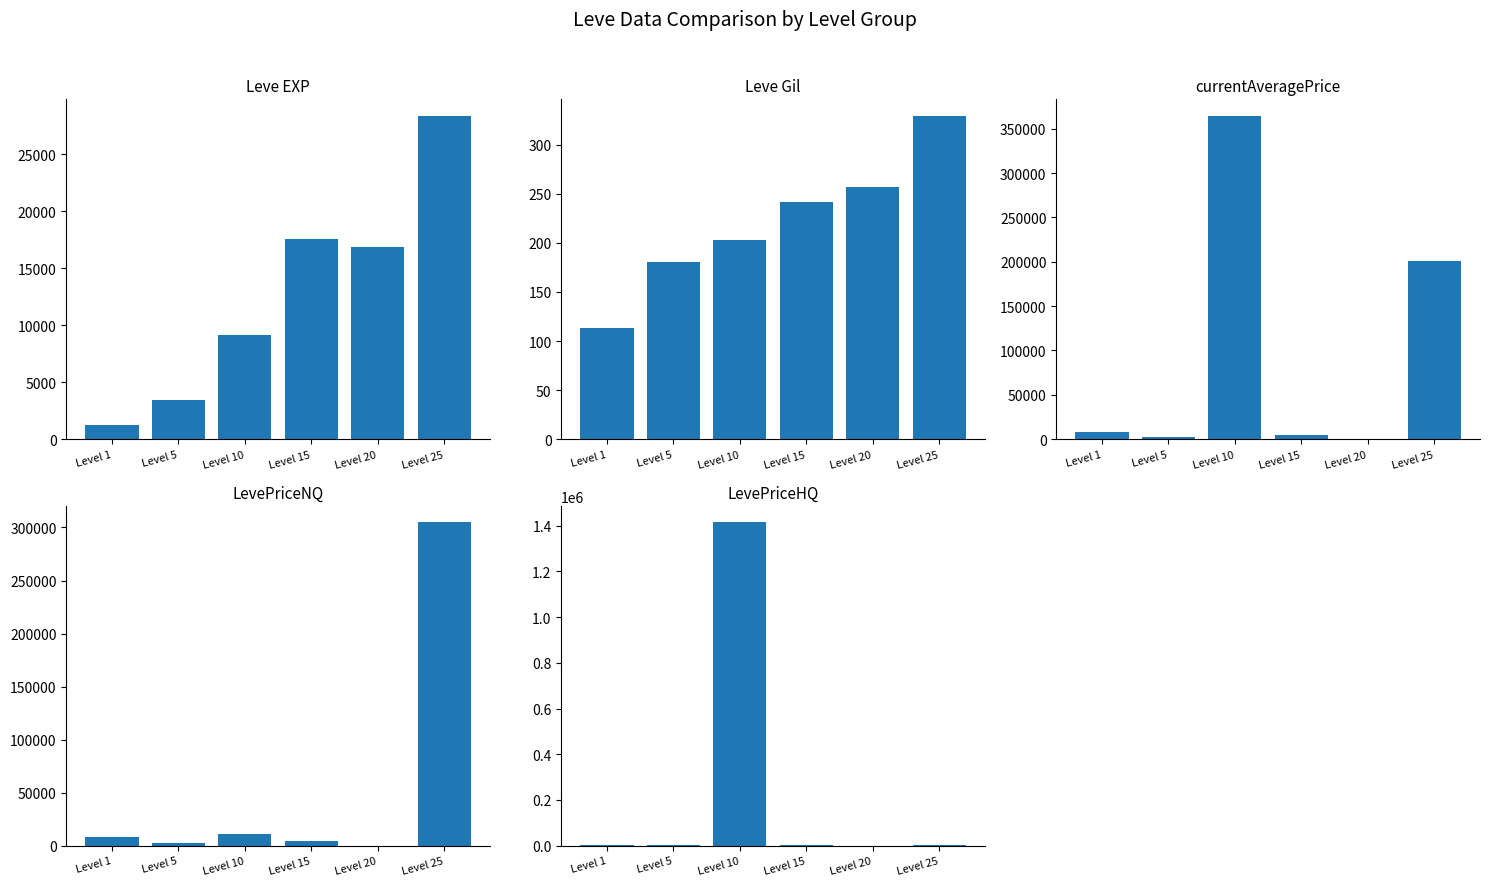

What is the maximum value shown in the chart?

1416078.2